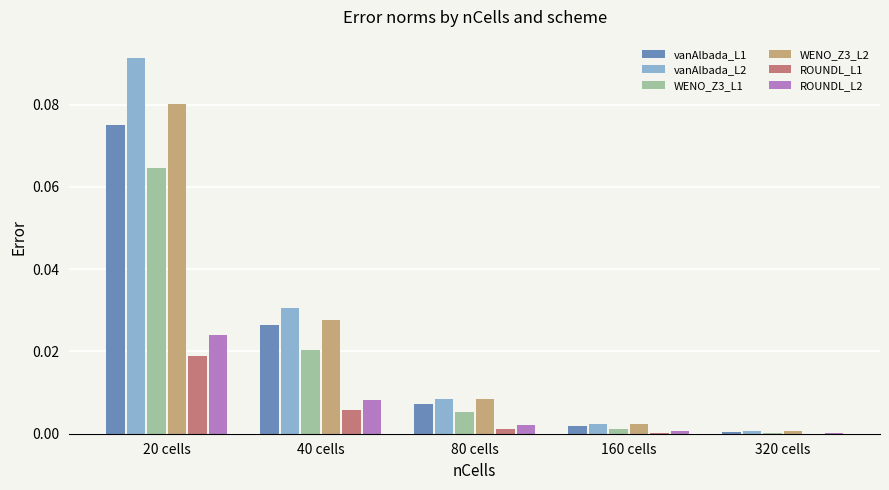

Which category has the highest value across all series?

20 cells